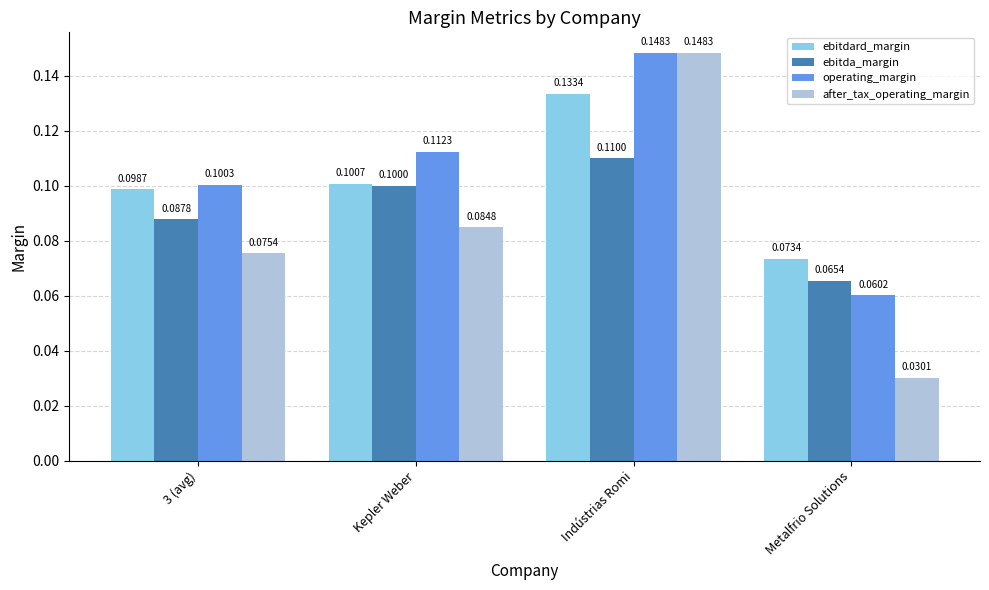

What is the average value of the after_tax_operating_margin series?

0.1